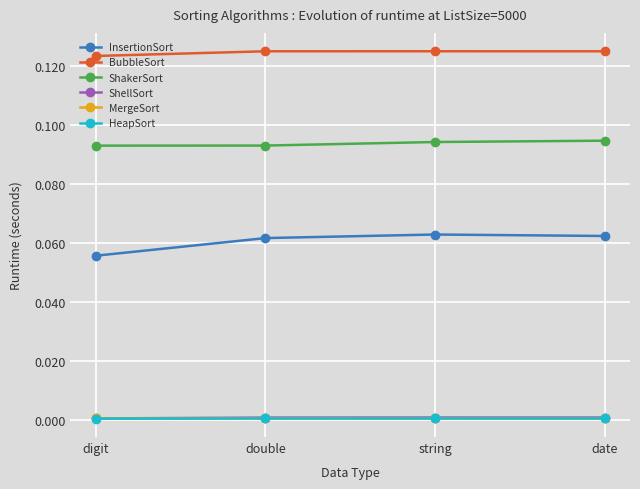

How many lines are shown in the chart?

6